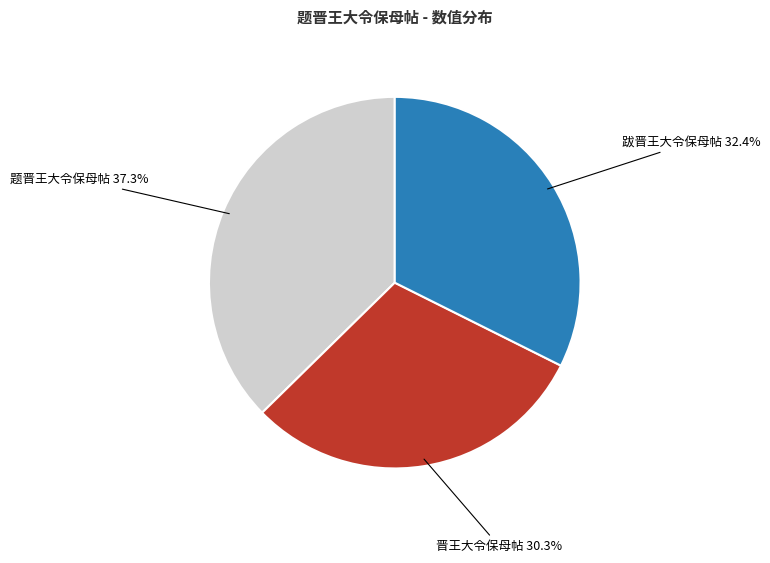

Approximately how many times larger is the value at 跋晋王大令保母帖 compared to 题晋王大令保母帖?

0.9